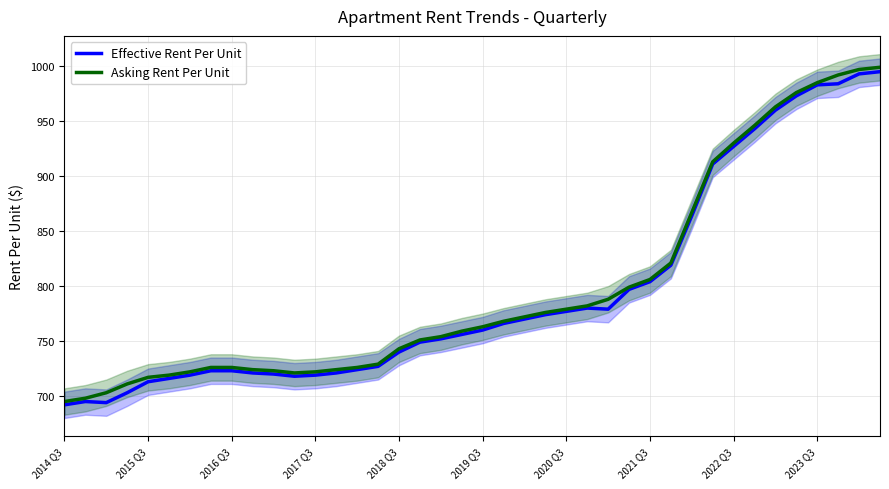

How many distinct data groups are displayed?

2